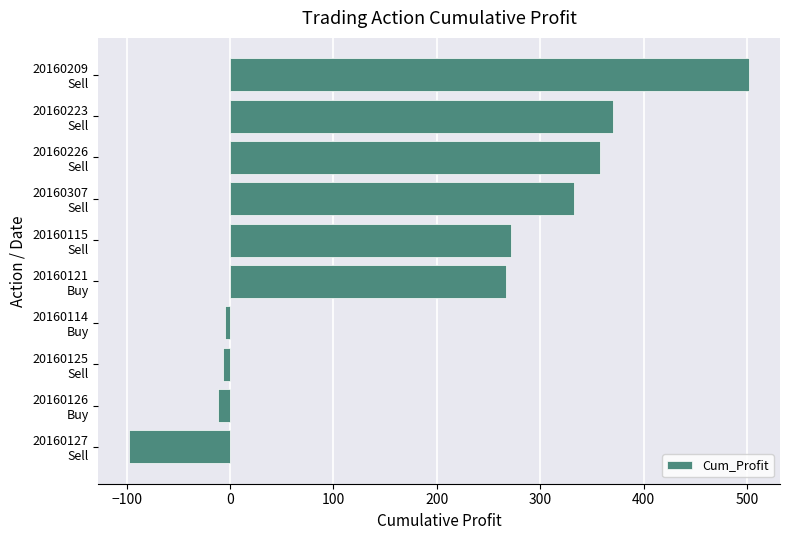

What is the smallest value displayed?

-97.4